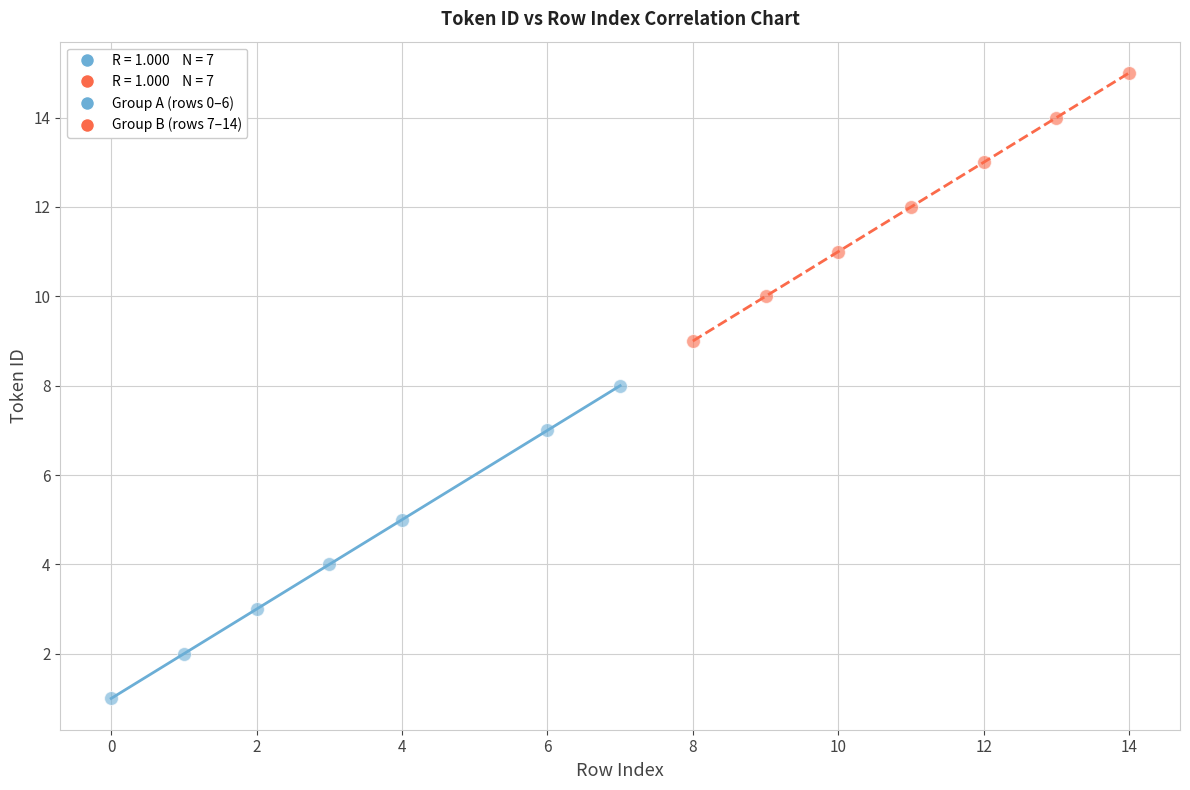

Which series reaches the maximum Y coordinate?

Group B (rows 7–14)